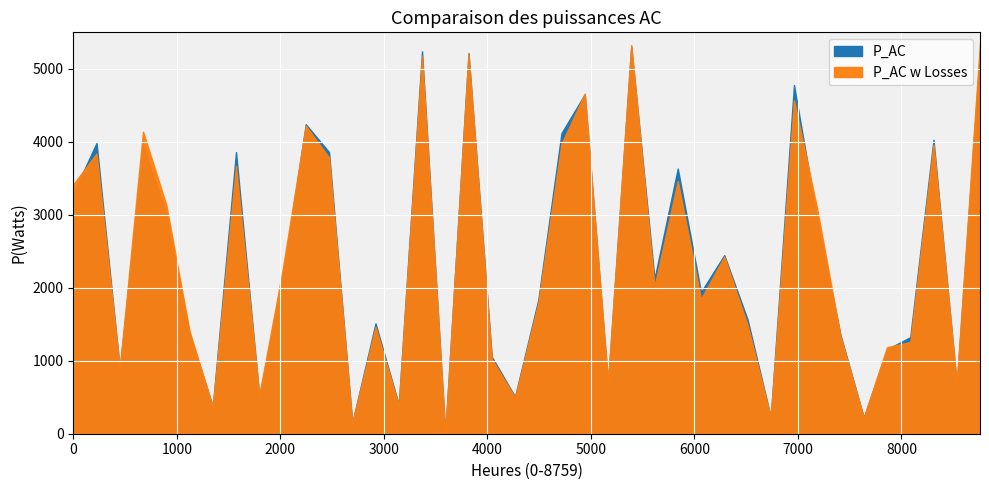

How many lines are shown in the chart?

2